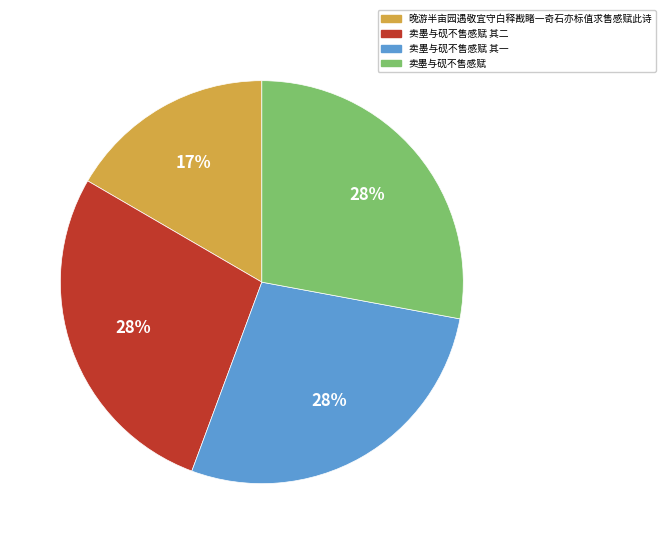

To the nearest percent, what is the average slice percentage?

25%